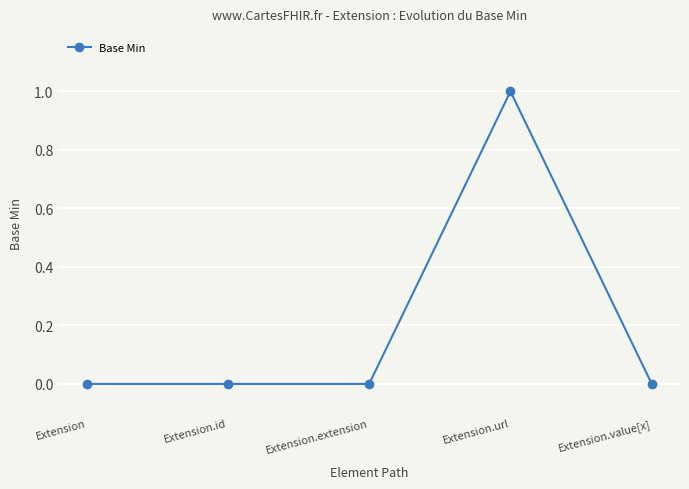

Reading left to right, extract all data points from this chart.

0	0	0	1	0